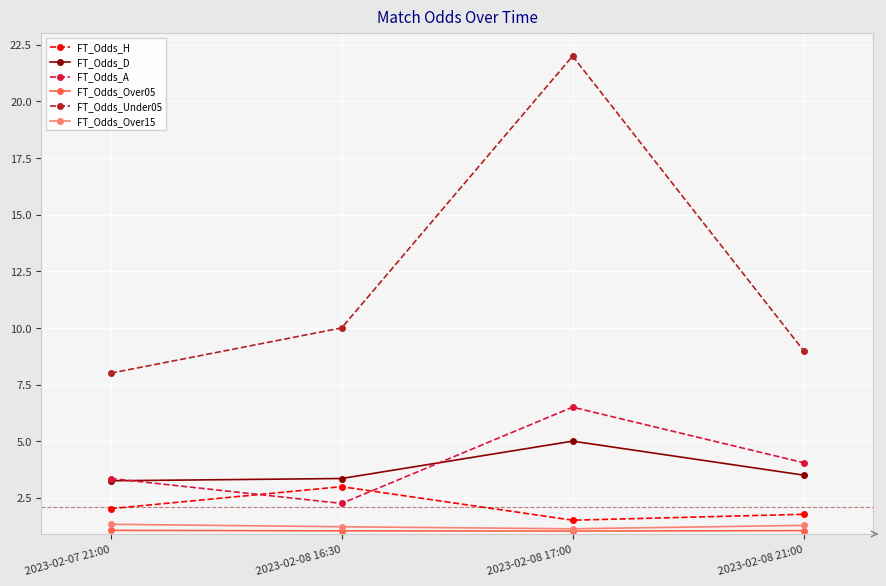

Which category has the highest value across all series?

2023-02-08 17:00